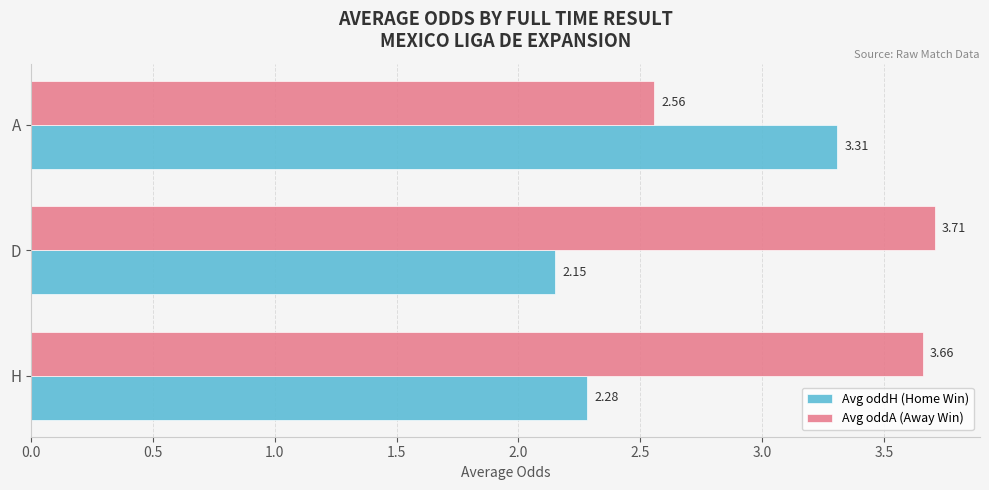

Which label corresponds to the smallest value in the chart?

D